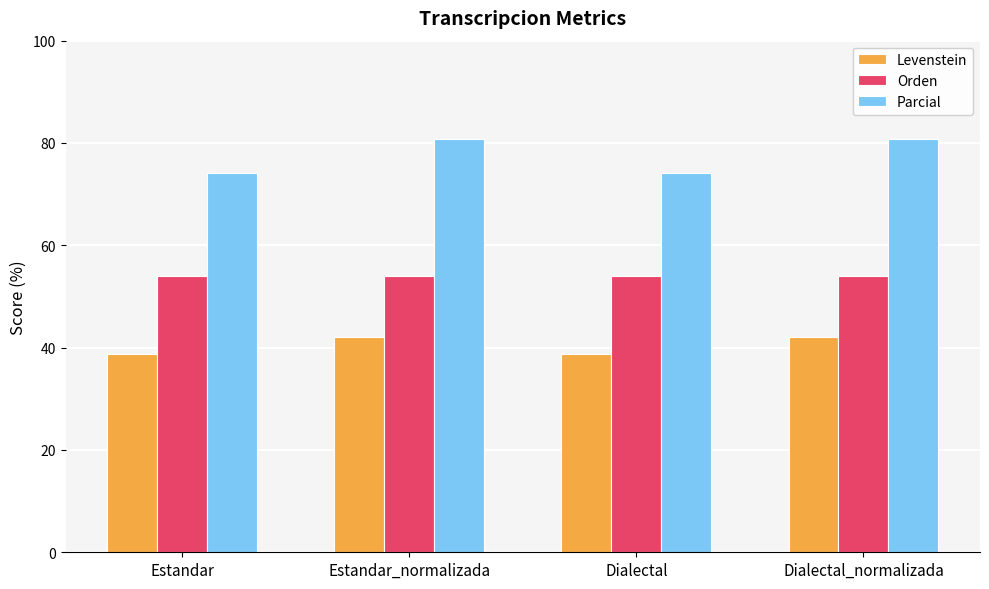

True or false: Parcial has a value of 80.7 at Estandar_normalizada.

True